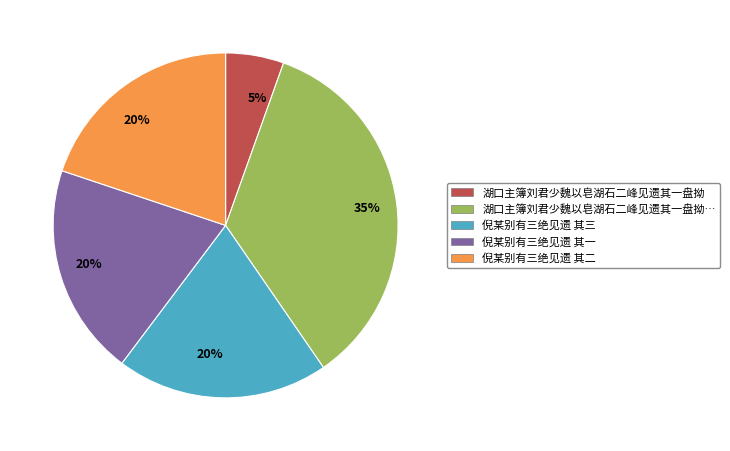

To the nearest percent, what is the average slice percentage?

20%